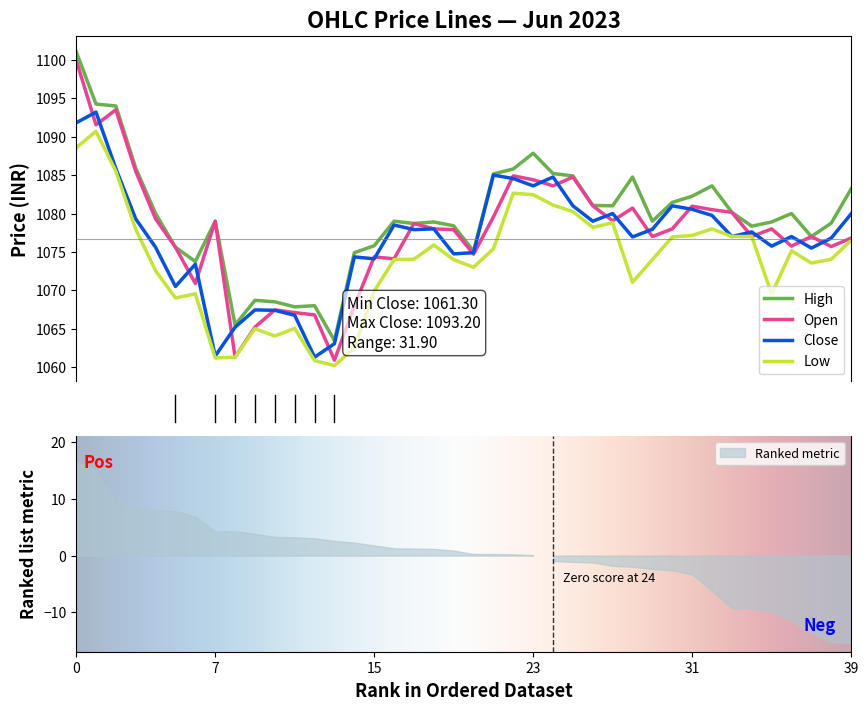

Which has a higher value, 2023-06-08 15:15 or 2023-06-15 10:15?

2023-06-15 10:15